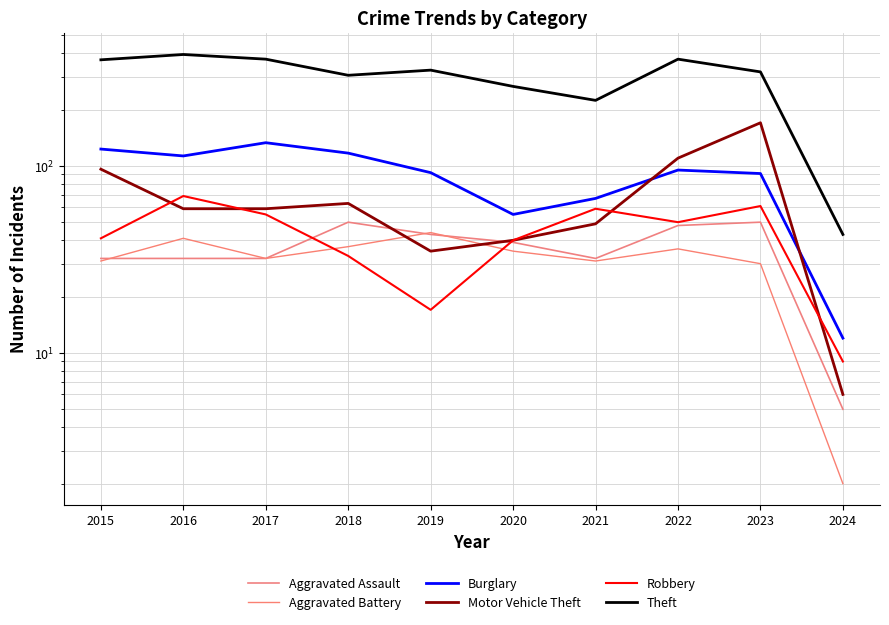

At which label does Theft first exceed 325?

2015